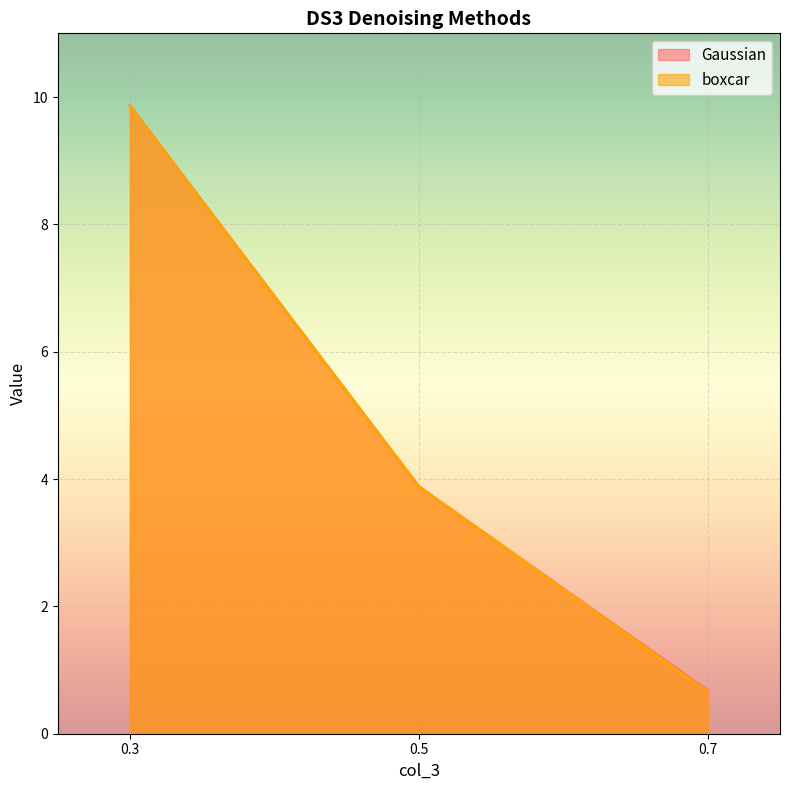

The value of Gaussian at 0.5 is 5.8. True or false?

False